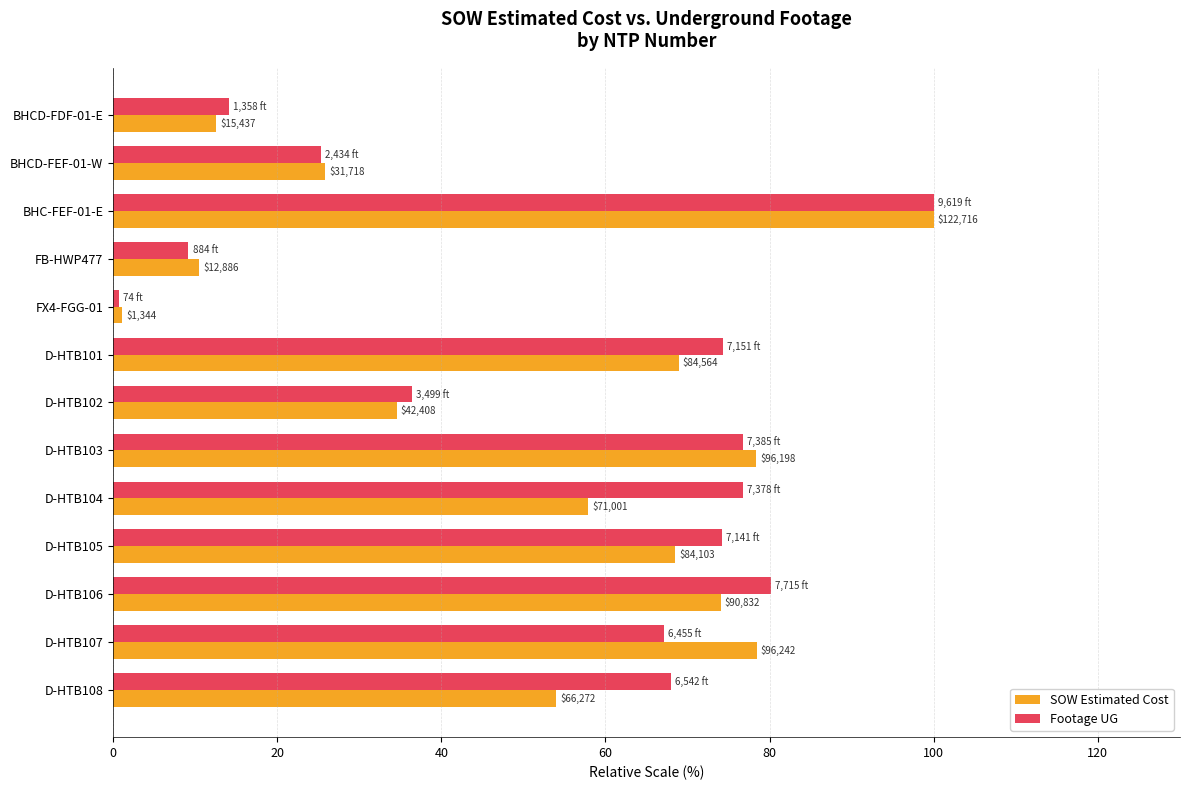

Which series has the largest range (max minus min)?

Footage UG